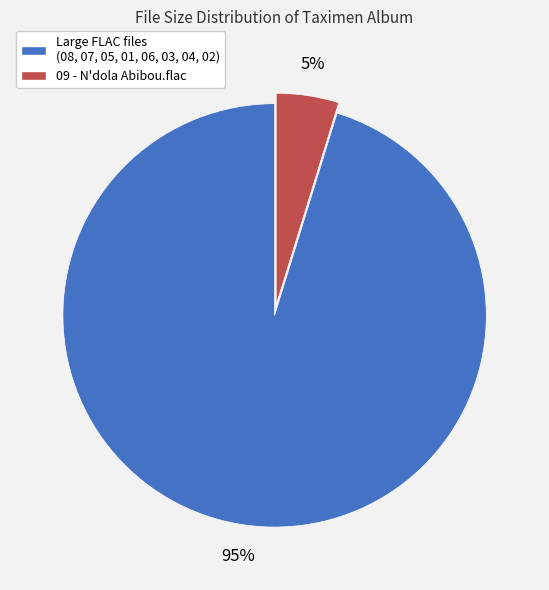

To the nearest percent, what is the difference between the largest and smallest slice percentages?

90%